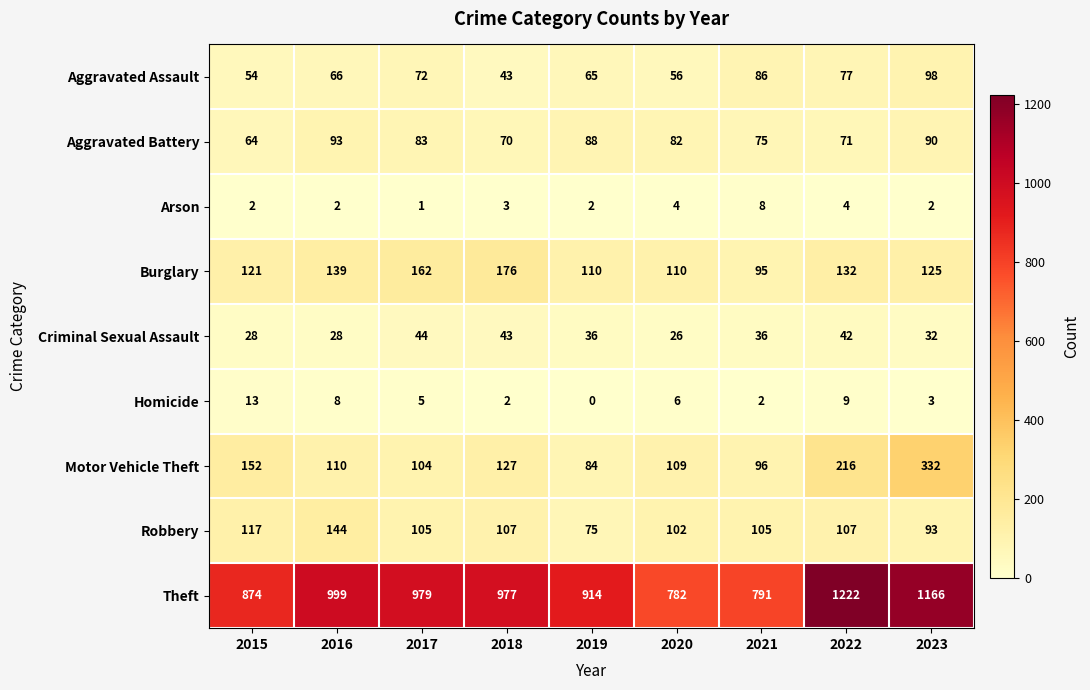

What is the difference between the second highest and minimum values in the Motor Vehicle Theft series?

132